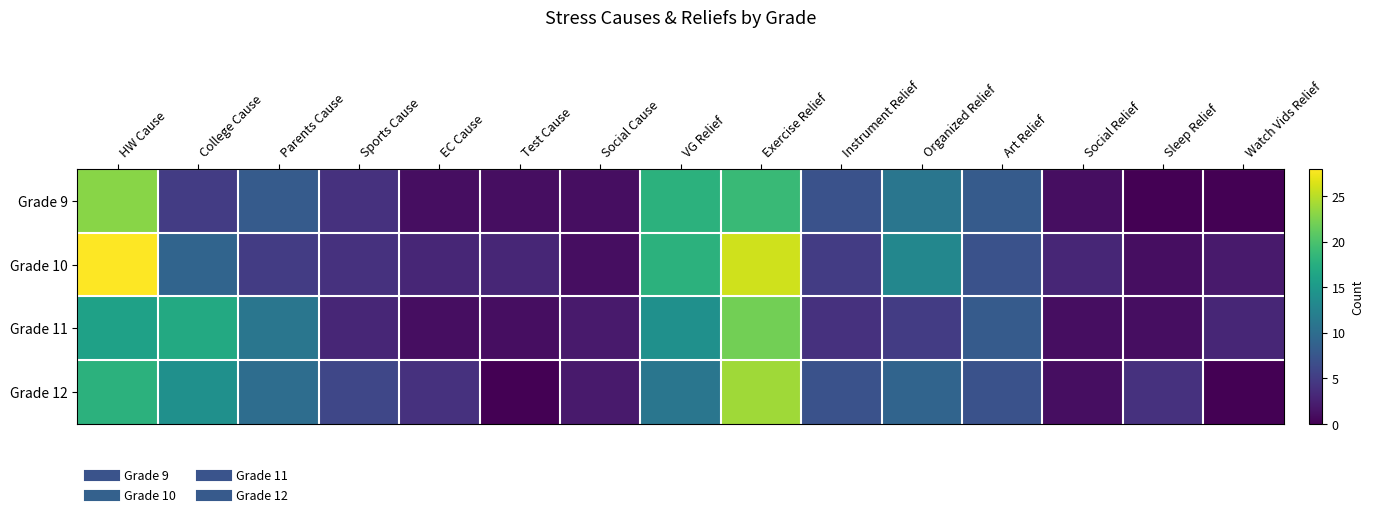

Which series has the largest total across all categories?

Grade 10